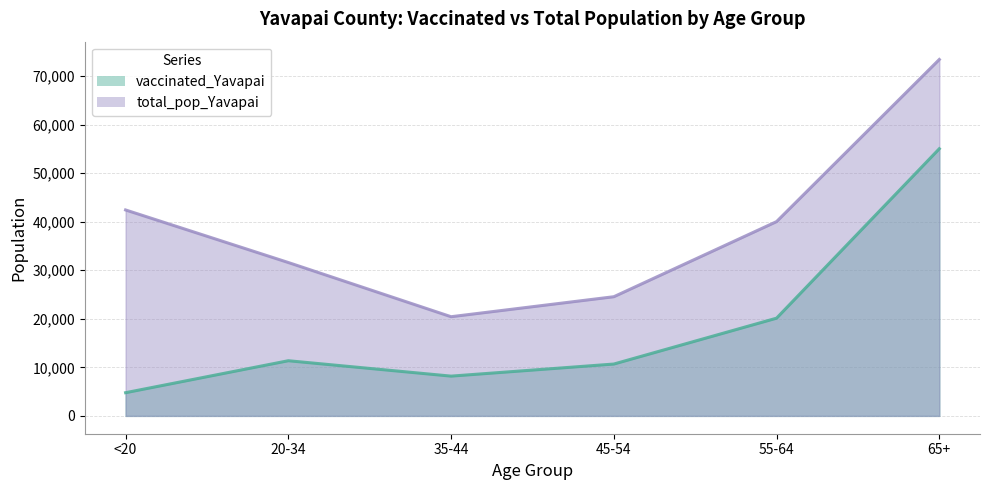

The value of vaccinated_Yavapai at 55-64 is 20127. True or false?

True